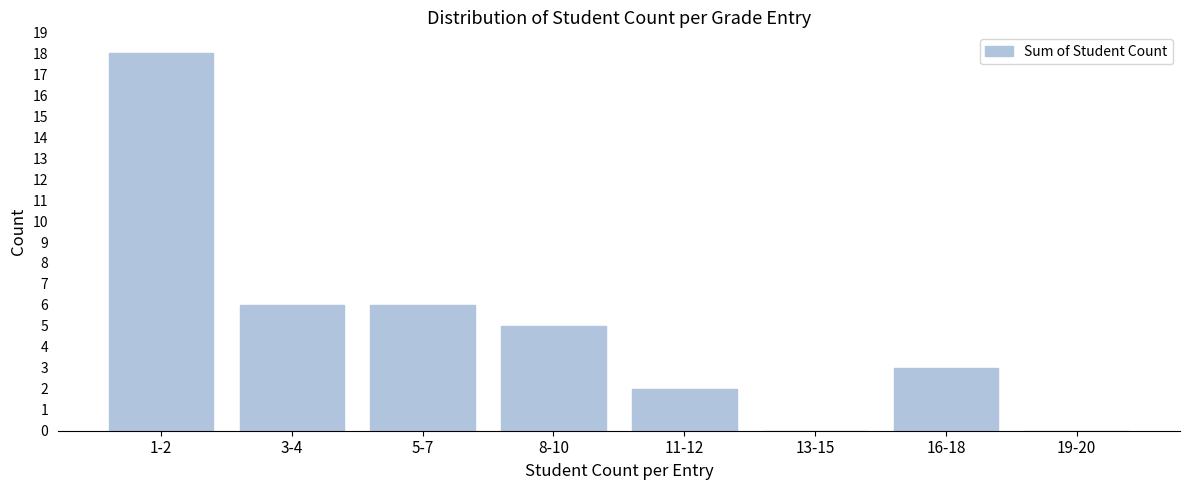

Reading left to right, extract all data points from this chart.

1-2=18	3-4=6	5-7=6	8-10=5	11-12=2	13-15=0	16-18=3	19-20=0